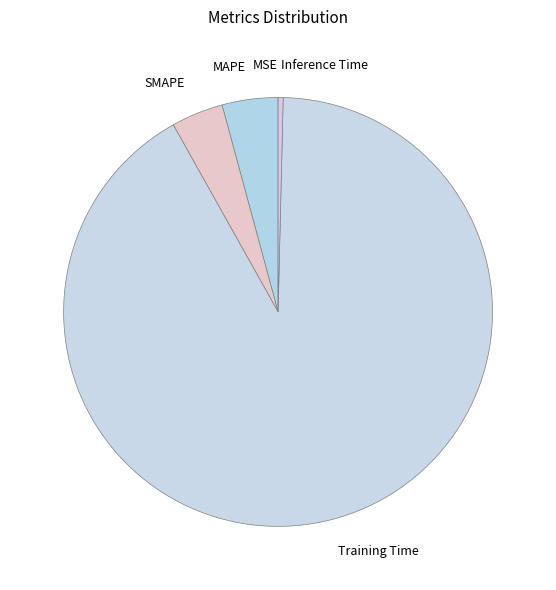

What is the largest slice in the pie chart?

Training Time